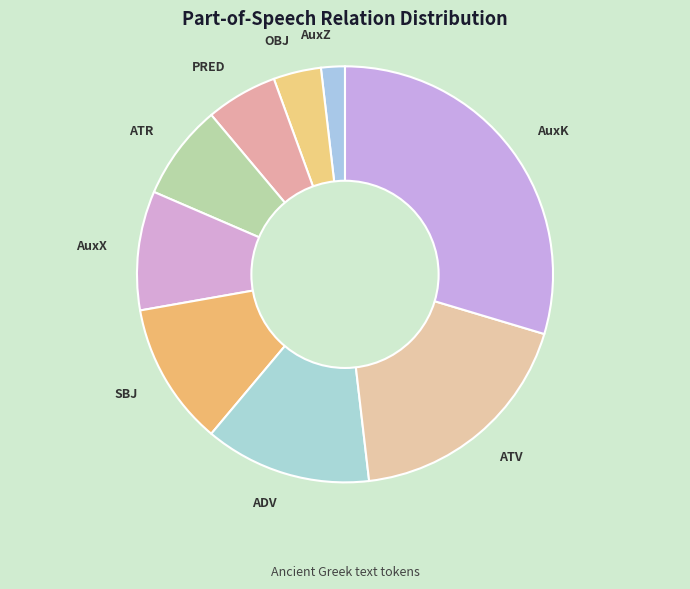

True or false: PRED accounts for 16% of the total.

False